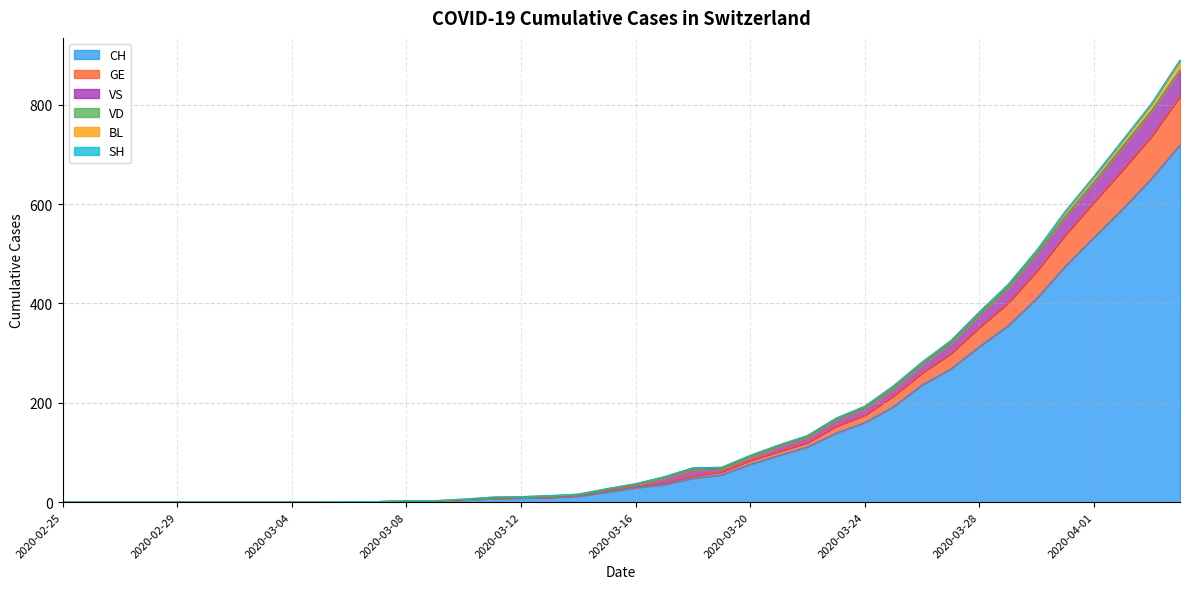

Is the value of GE at 2020-03-06 greater than the value of CH at 2020-04-01?

No